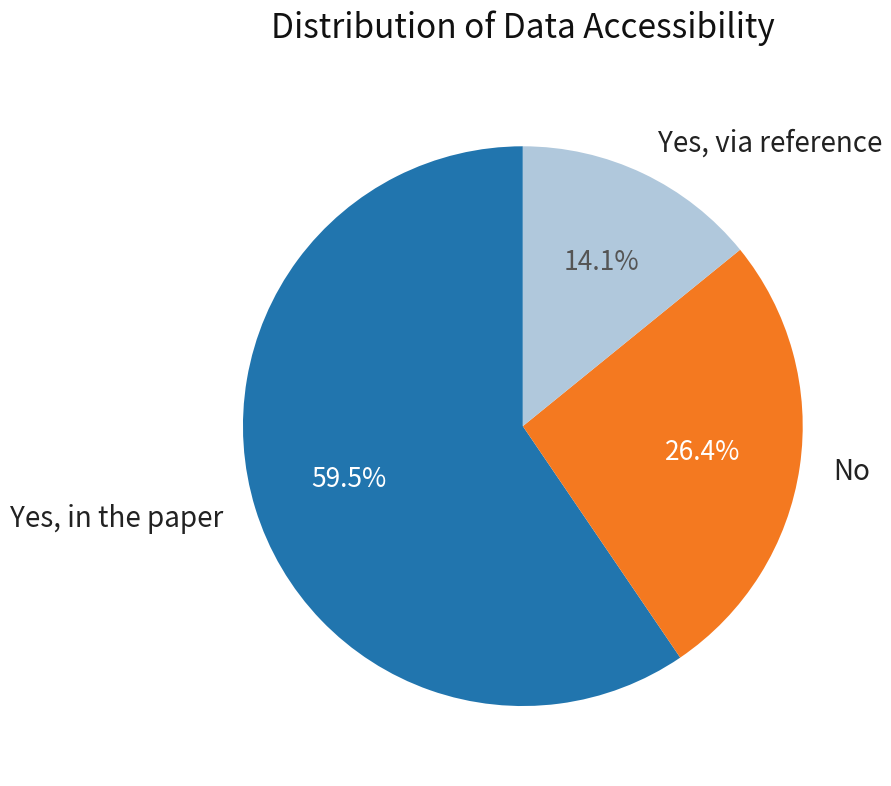

How many slices are in this pie chart?

3